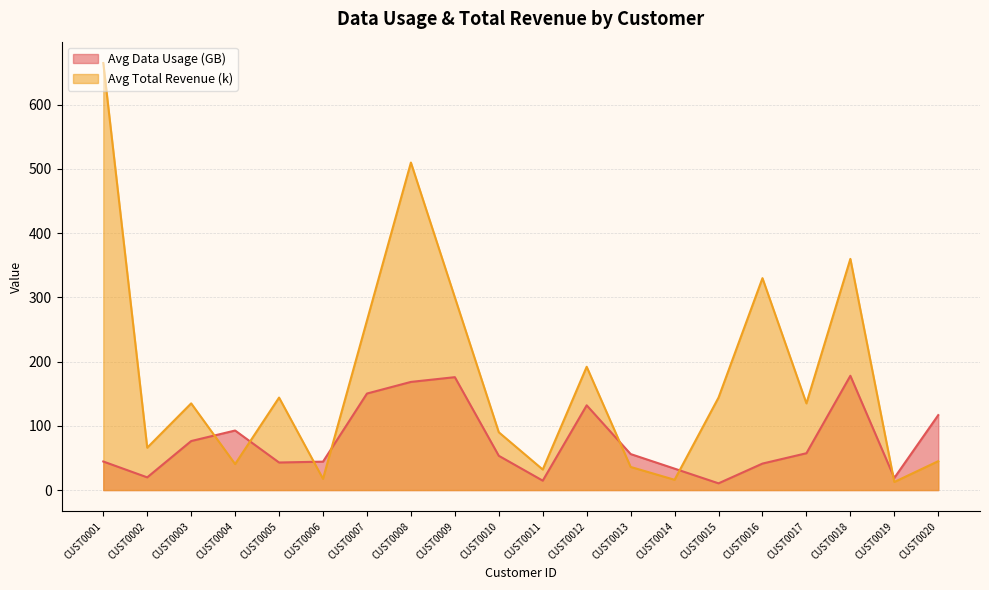

At which label does Avg Total Revenue (k) reach its minimum?

CUST0019